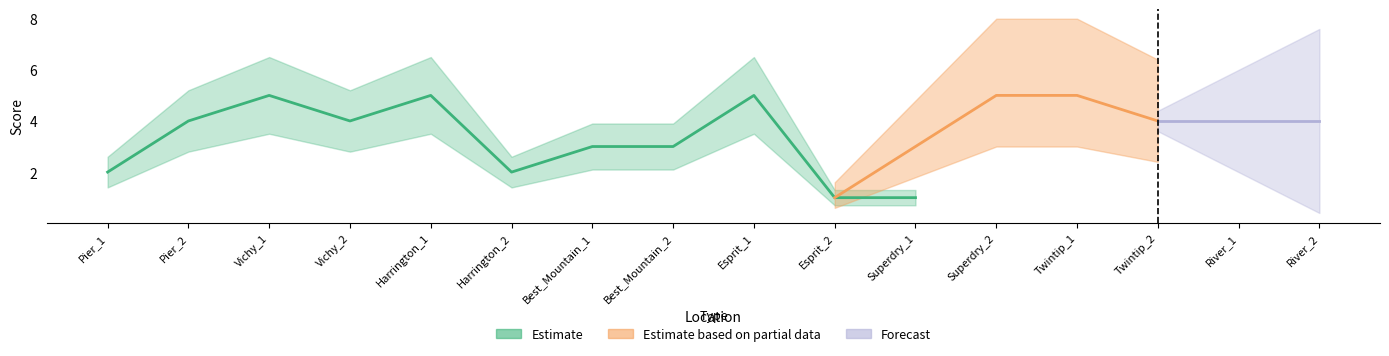

What is the average value of the Estimate series?

3